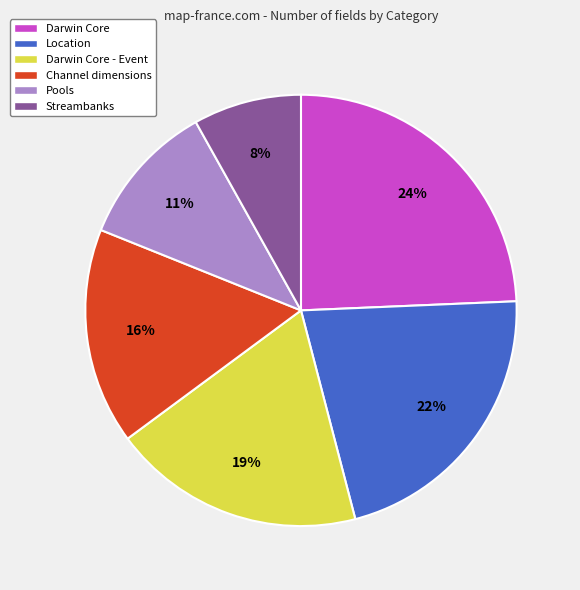

To the nearest percent, what is the difference between the largest and smallest slice percentages?

16%